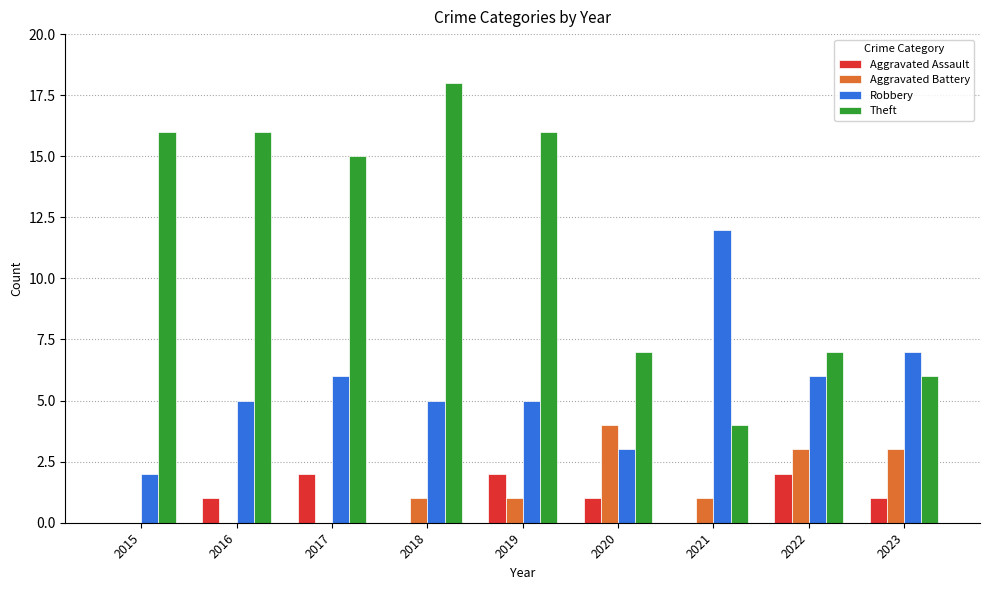

What is the total value across all series at 2016?

22